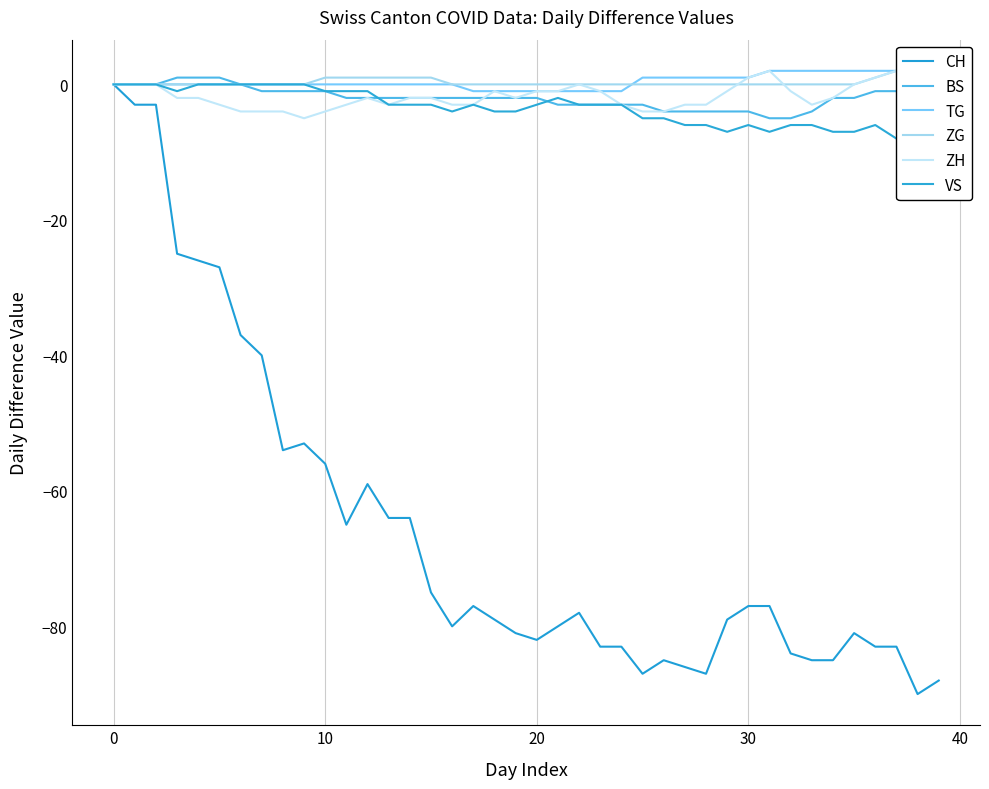

True or false: TG has more than 2 points higher than both neighbors.

False